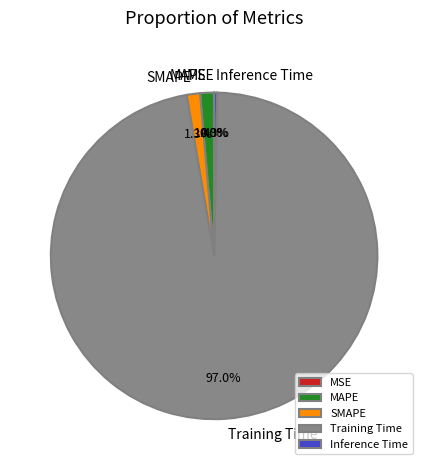

Which slice represents more than half of the pie?

Training Time